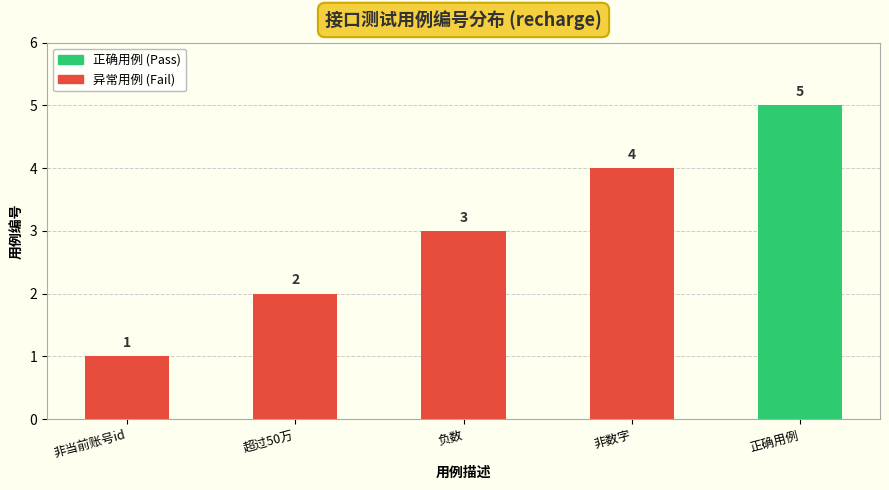

What is the difference between the maximum and minimum values?

4